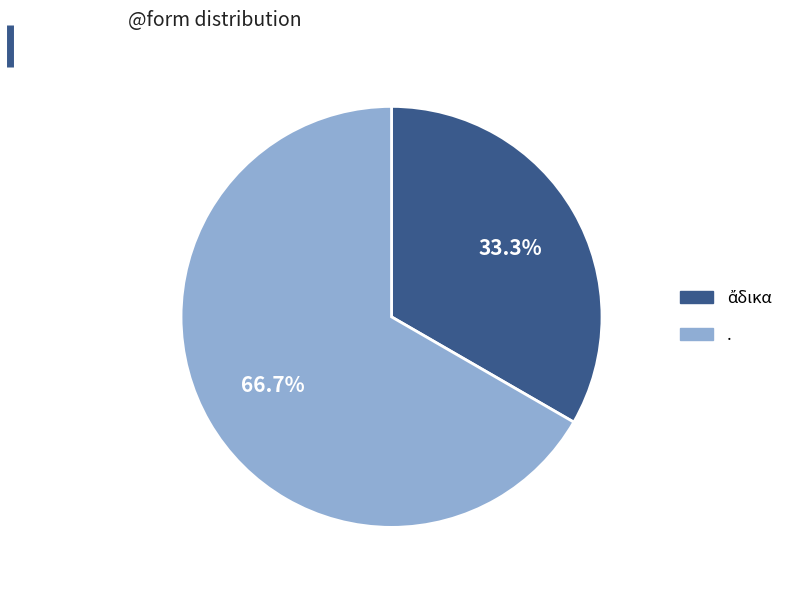

Which category has the biggest portion of the pie?

.